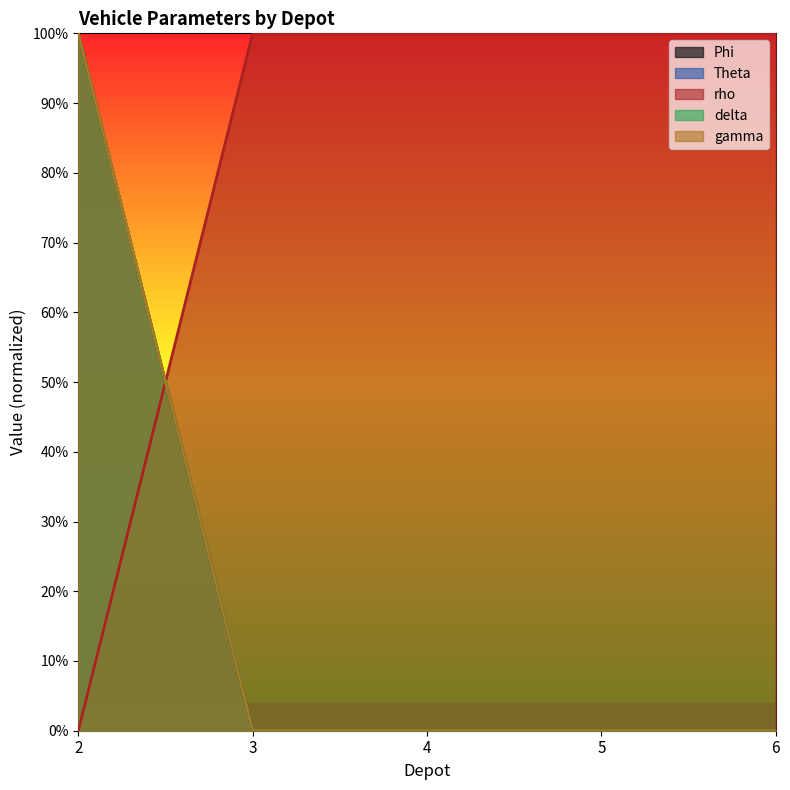

At 5, list the series in order from largest to smallest.

rho, Phi, Theta, delta, gamma